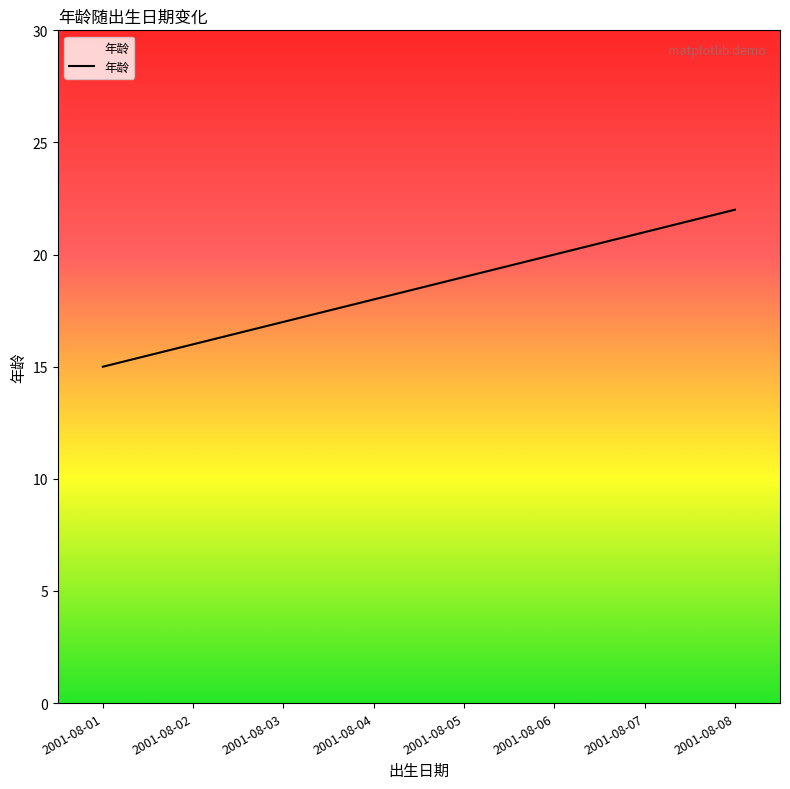

Which label corresponds to the smallest value in the chart?

2001-08-01